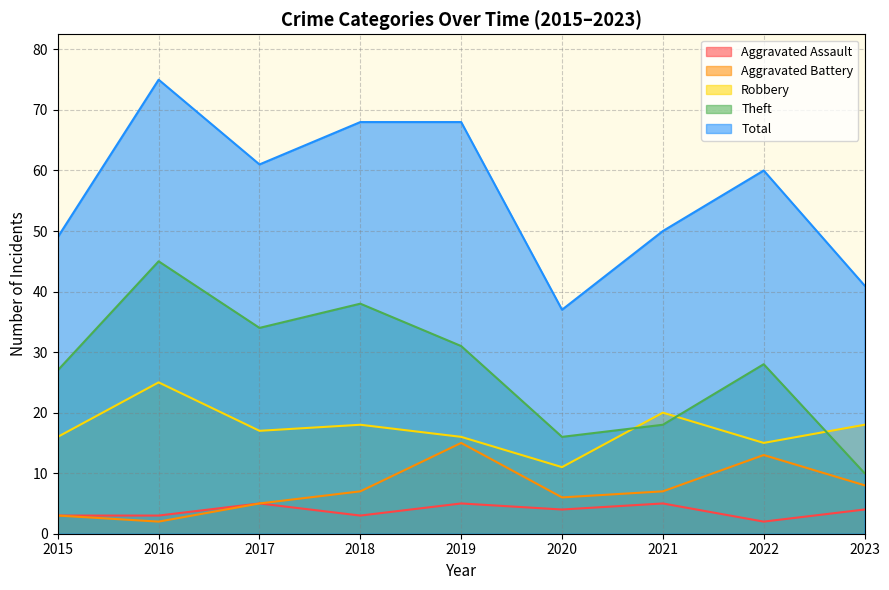

How many values in the Aggravated Assault series are below 4?

4